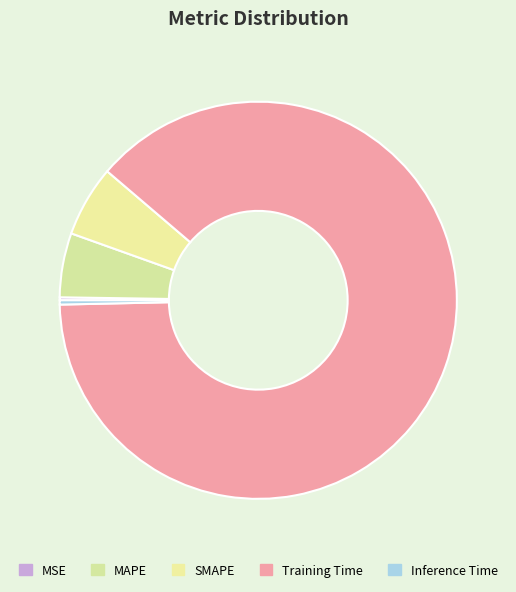

Does any single category account for the majority?

Yes